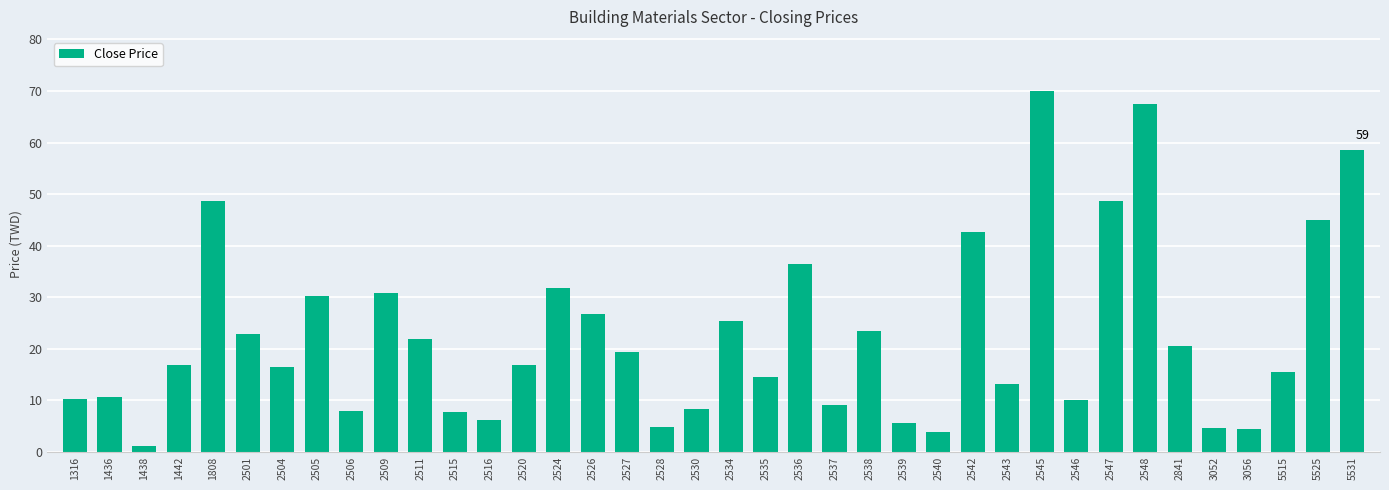

Count the number of data series in this chart.

1